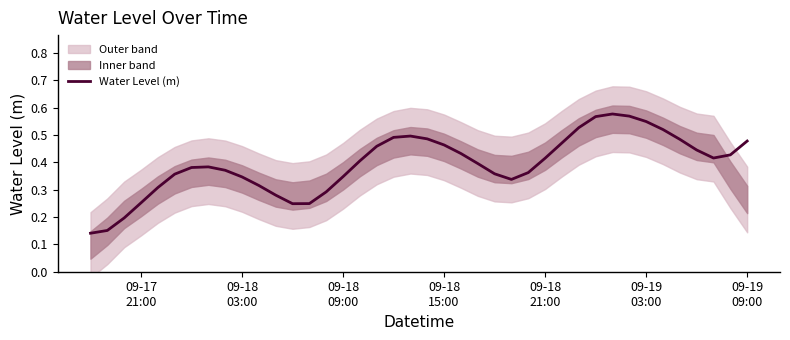

What is the difference between the maximum and minimum values?

0.4